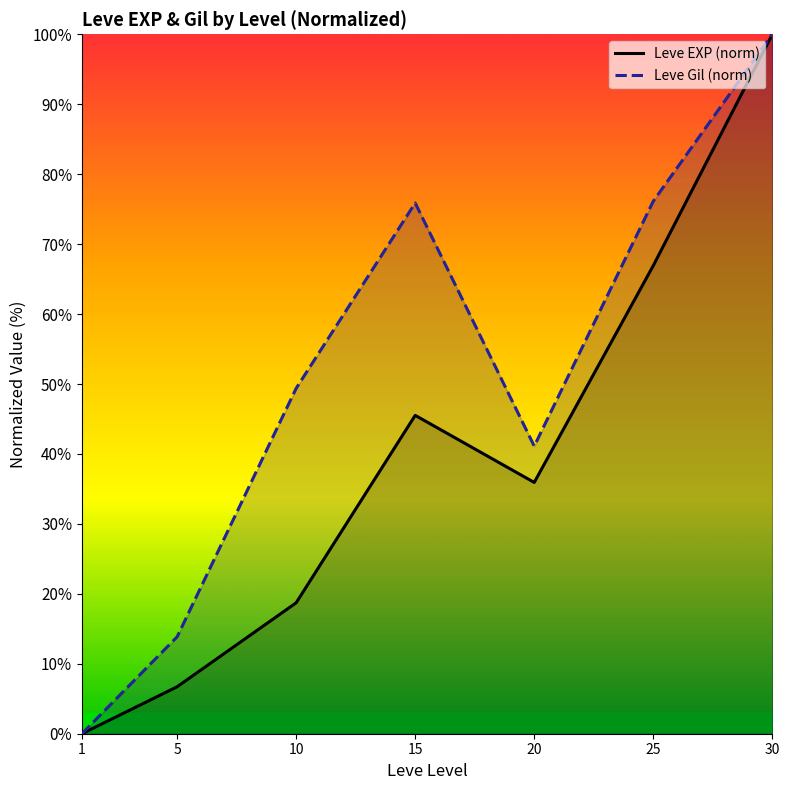

Reading left to right, what are all the values shown in this chart?

Leve EXP (norm): 0.0	6.7	18.7	45.5	35.9	66.9	100.0
Leve Gil (norm): 0.0	13.9	49.4	75.9	41.1	76.1	100.0